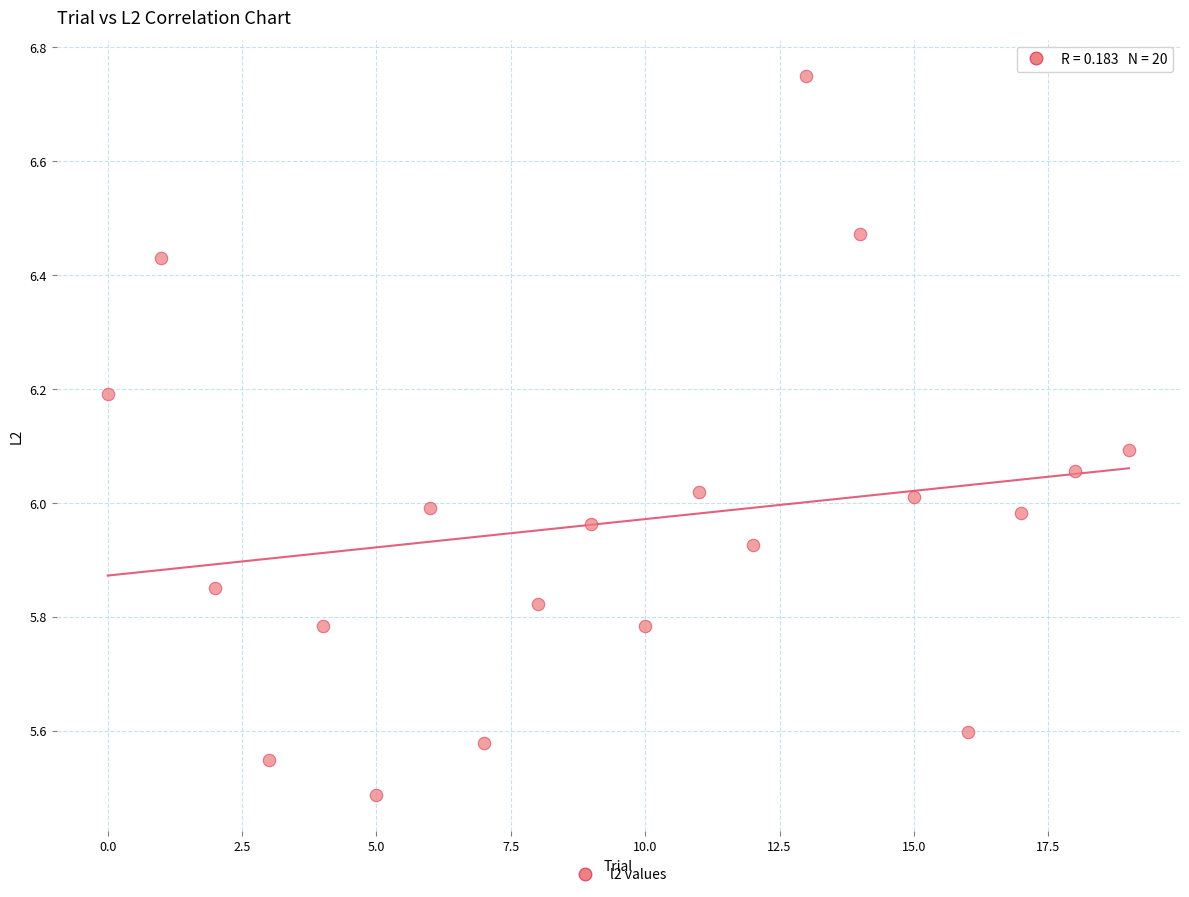

What is the range of Y values (max minus min)?

1.3